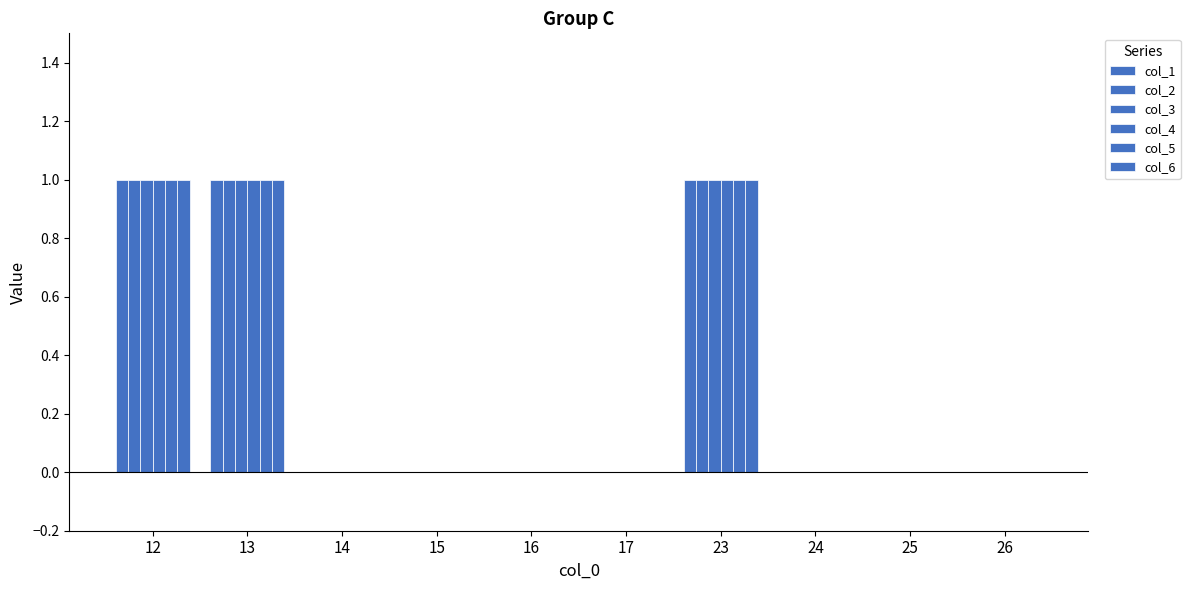

How many groups of bars are there?

10